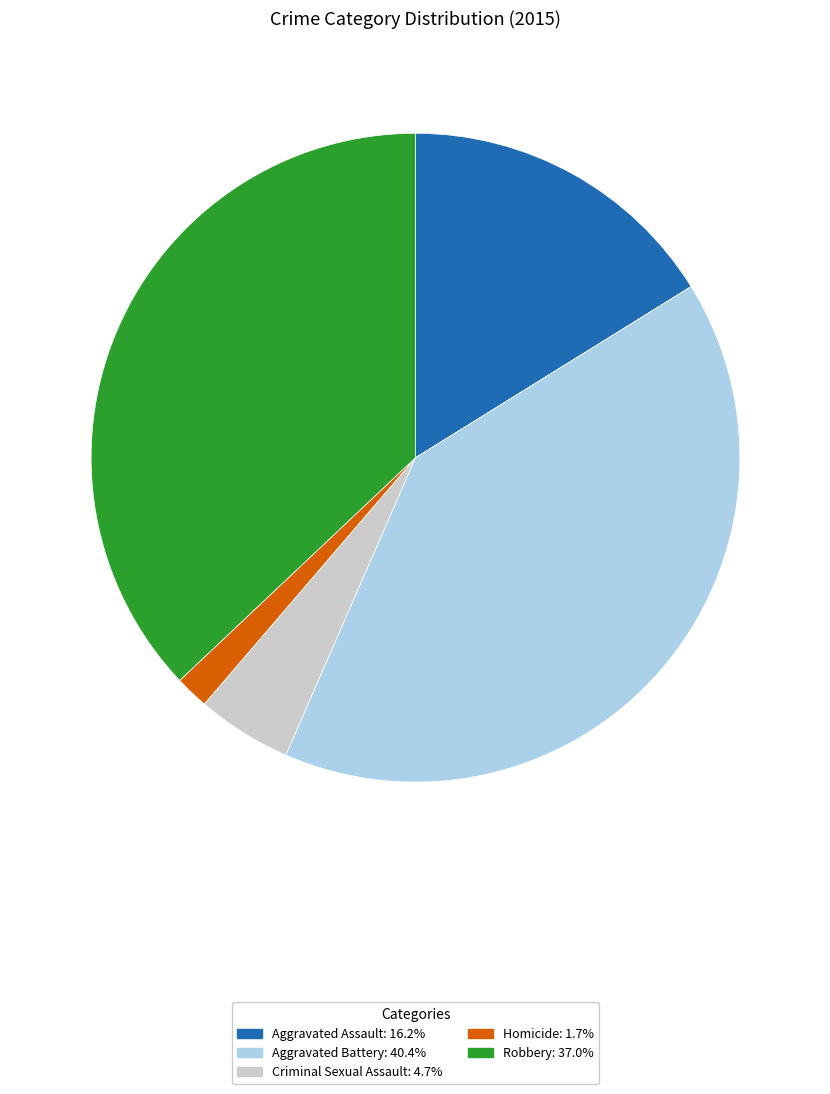

Is there a majority slice in this chart?

No